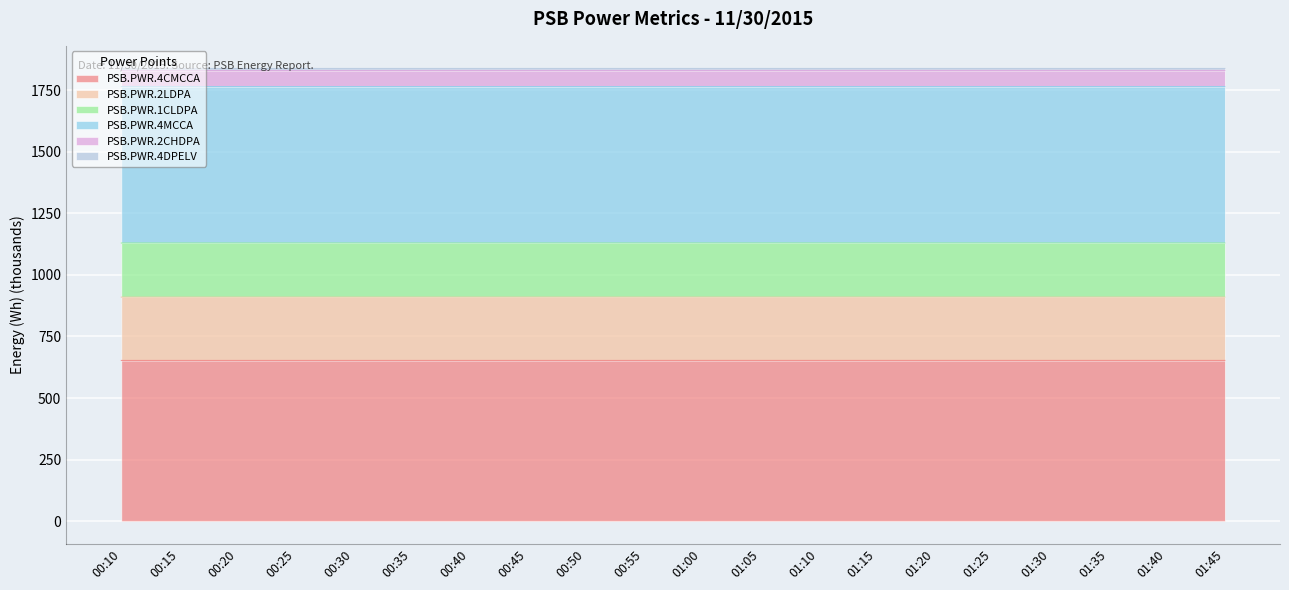

True or false: PSB.PWR.4CMCCA and PSB.PWR.2LDPA cross at least once.

False